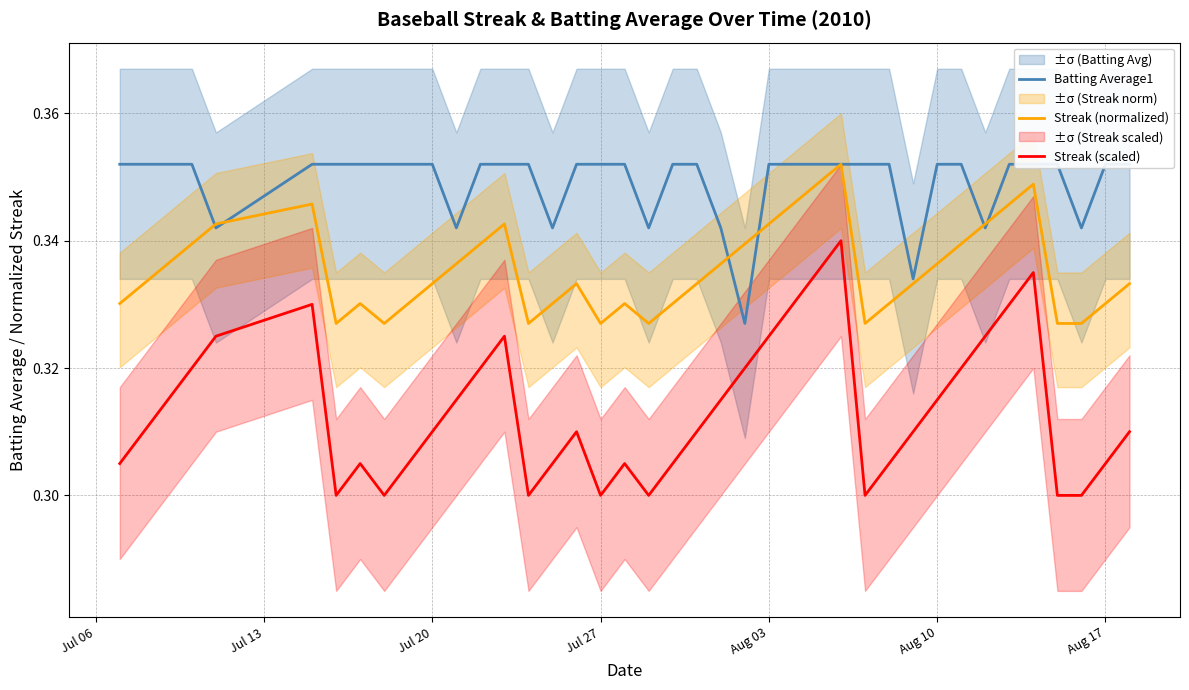

Which series has the largest total across all categories?

Batting Average1